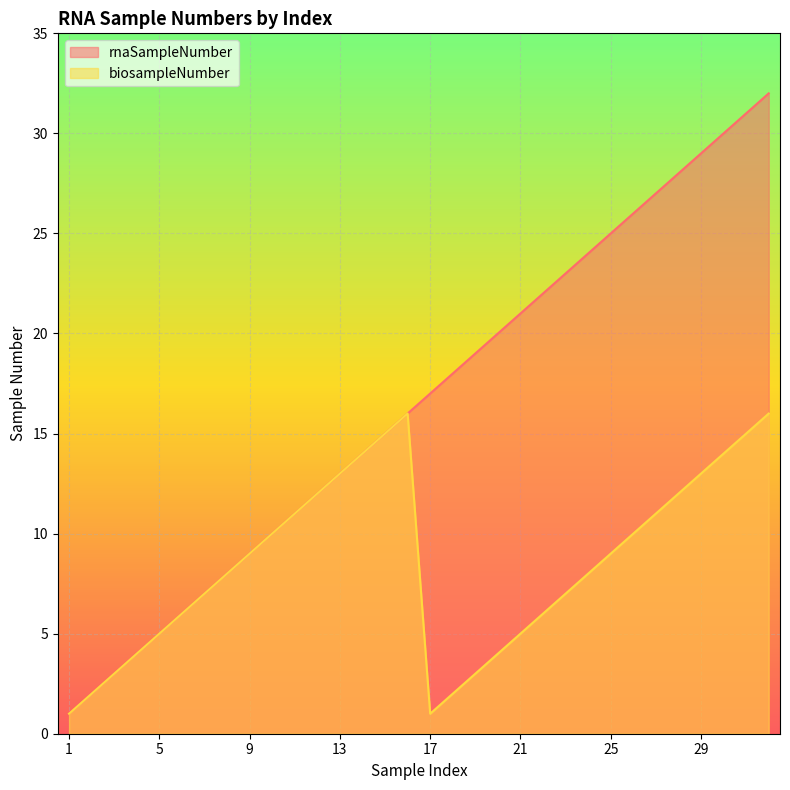

The biosampleNumber series shows 4 at 4. True or false?

True